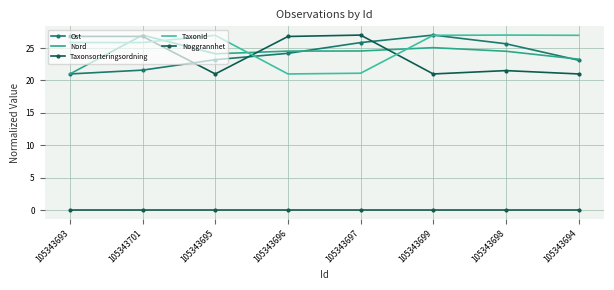

True or false: TaxonId has a value of 21.0 at 105343696.

True